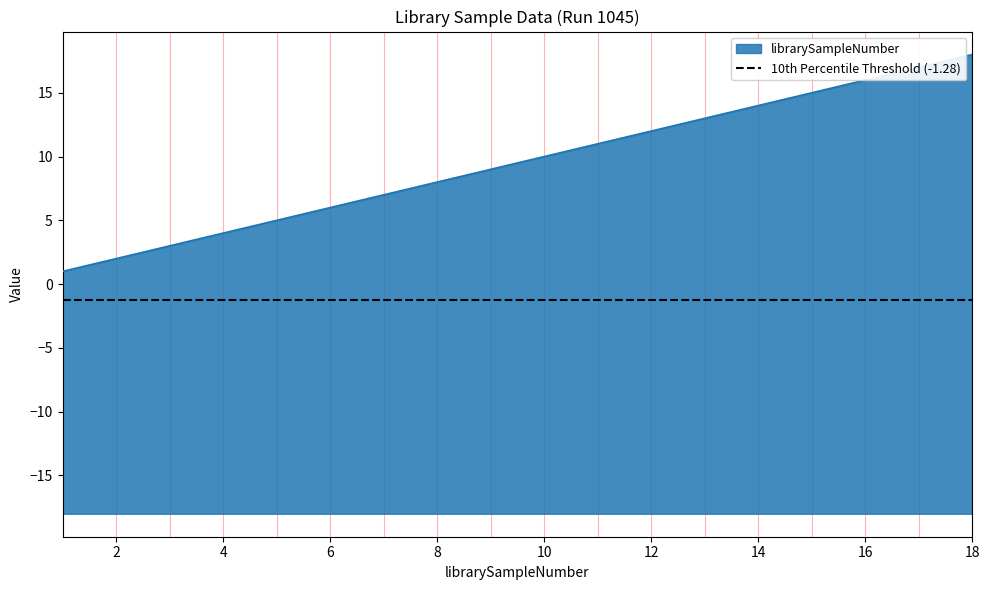

What is the average value?

10